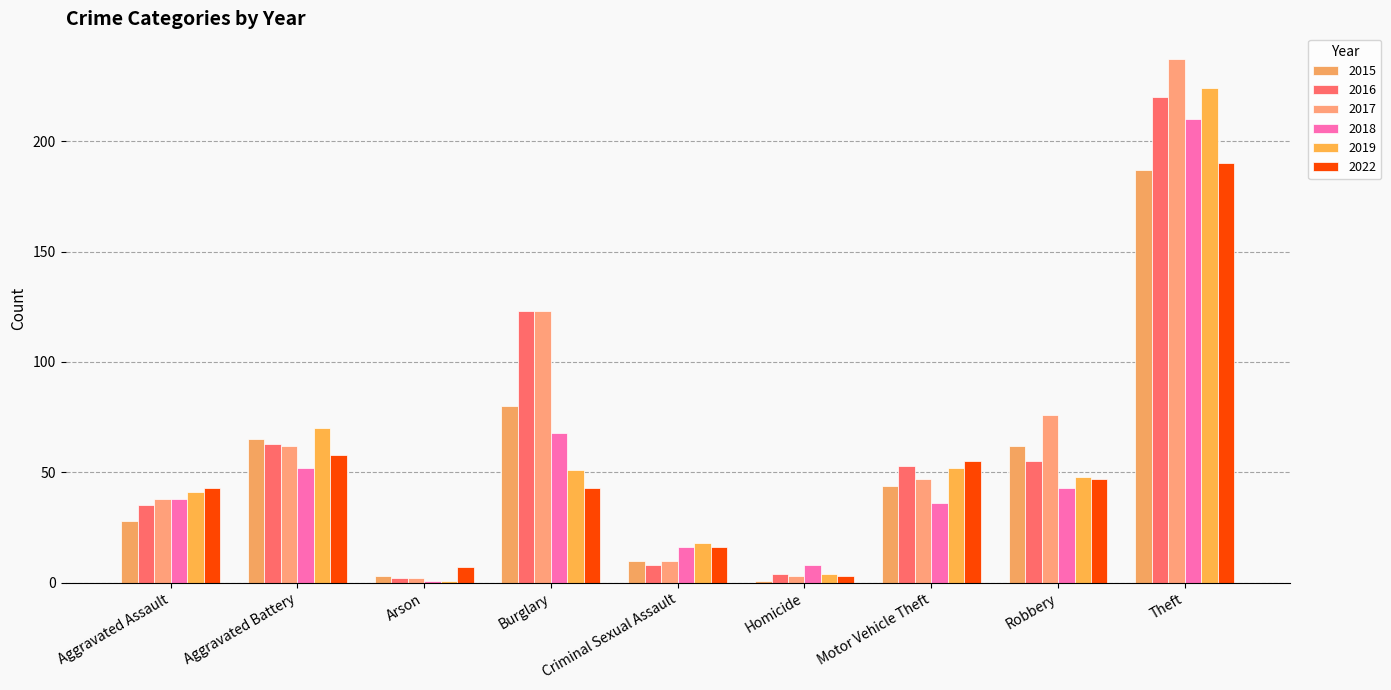

What is the difference between the highest and lowest values at Aggravated Battery?

18